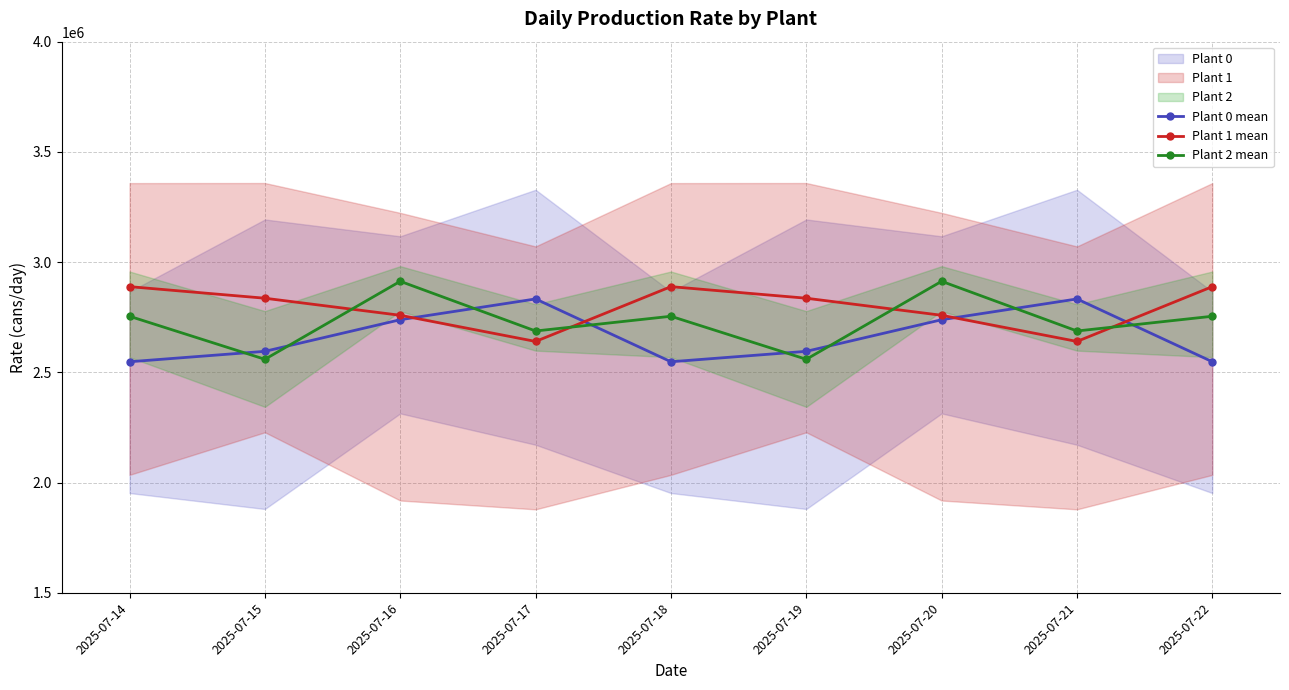

Between 2025-07-16 and 2025-07-18, which series saw the biggest shift?

Plant 0 mean